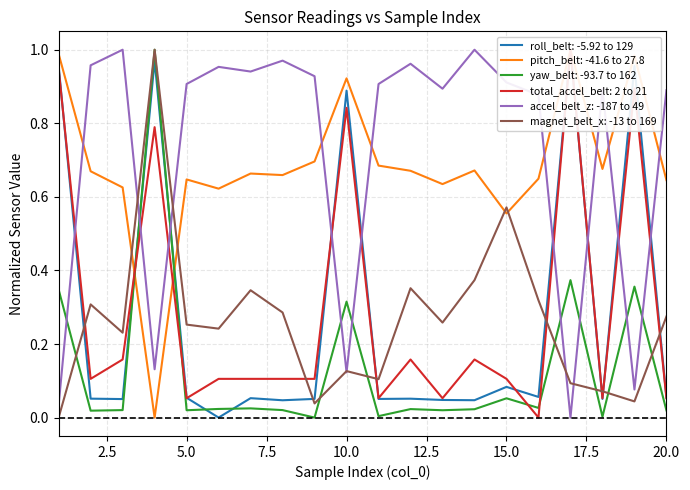

What is the value of the roll_belt point at the 11th from the left?

0.1